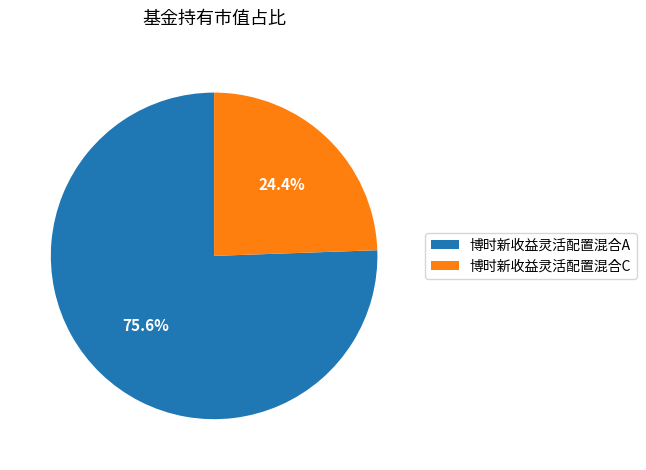

How much of the chart is everything except 博时新收益灵活配置混合A?

24.4%